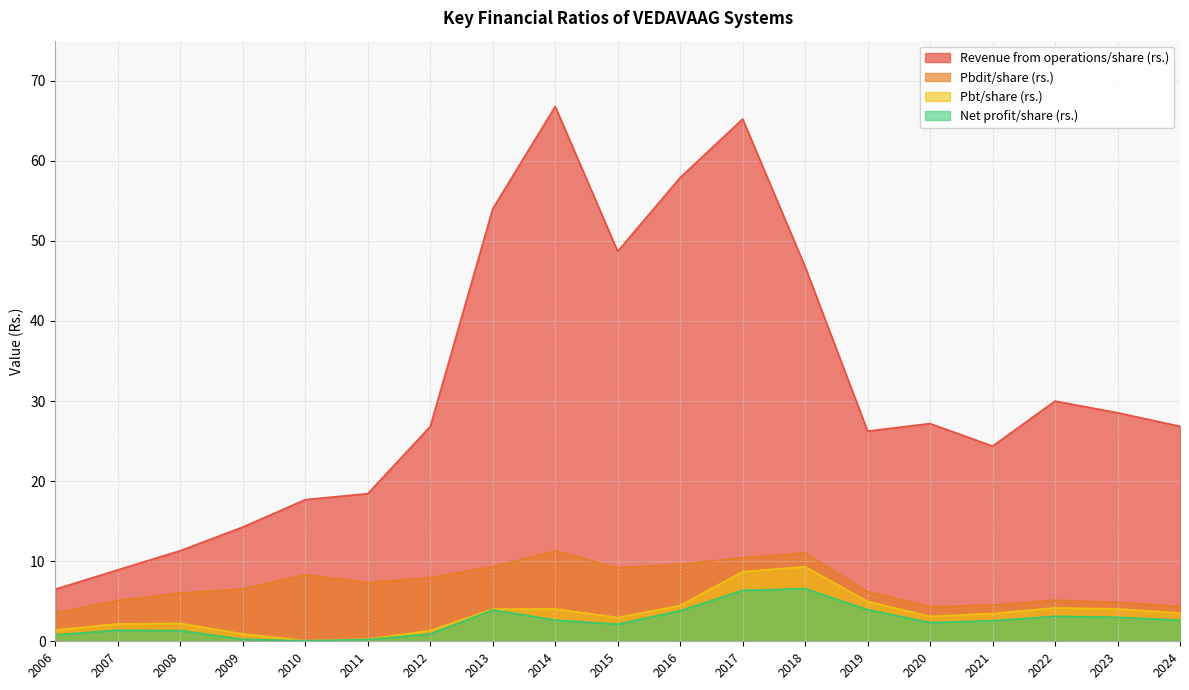

What are all the series names shown in the legend?

Revenue from operations/share (rs.), Pbdit/share (rs.), Pbt/share (rs.), Net profit/share (rs.)